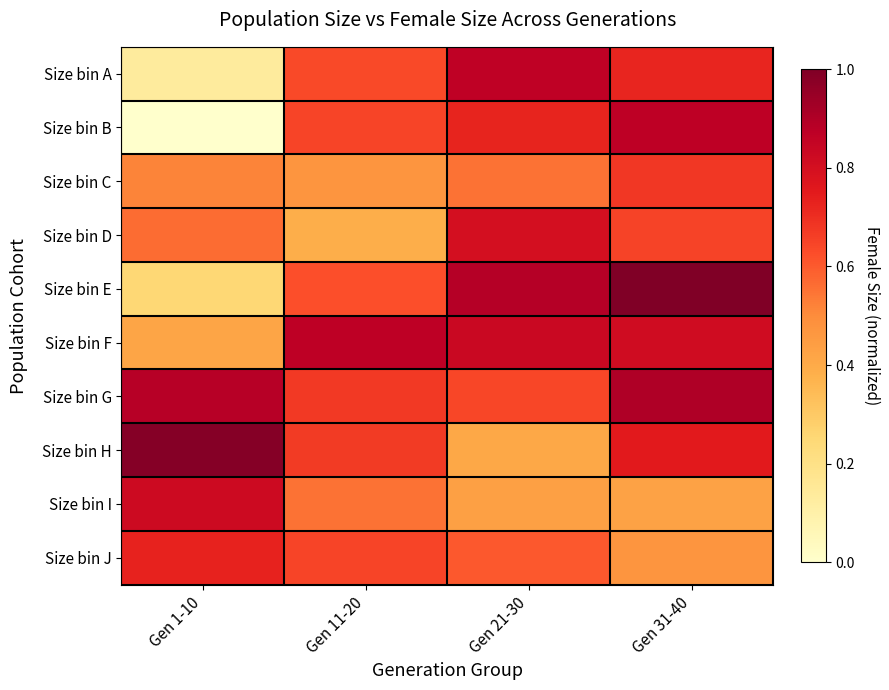

Count the number of categories in the chart.

4